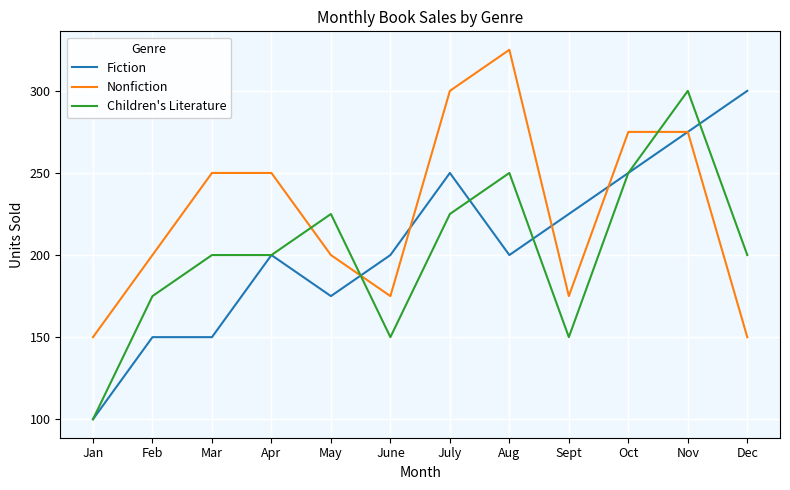

Is the value of Fiction at Dec greater than the value of Nonfiction at Feb?

Yes